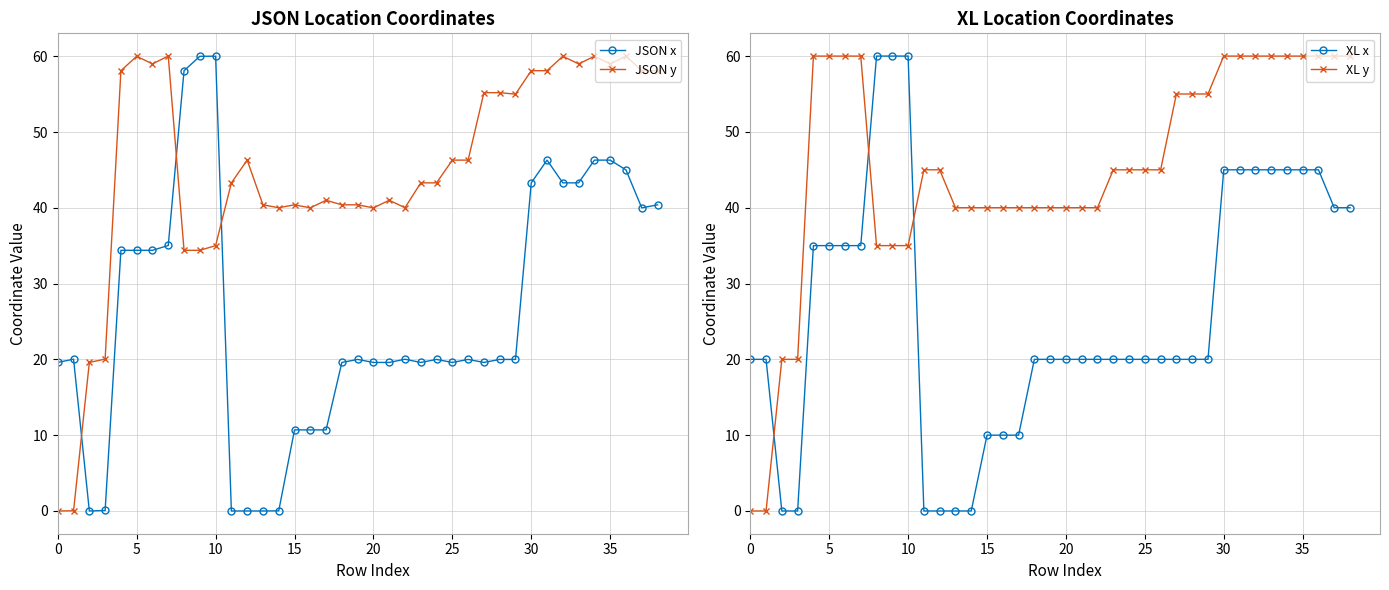

True or false: JSON y has more than 1 points higher than both neighbors.

True